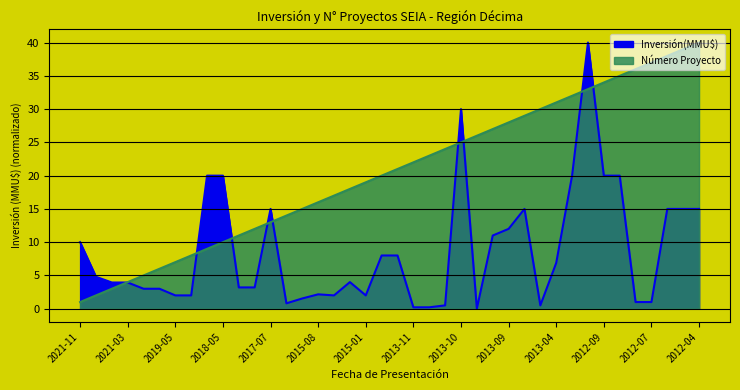

Which has a higher value, 2020-04 or 2013-10?

2013-10